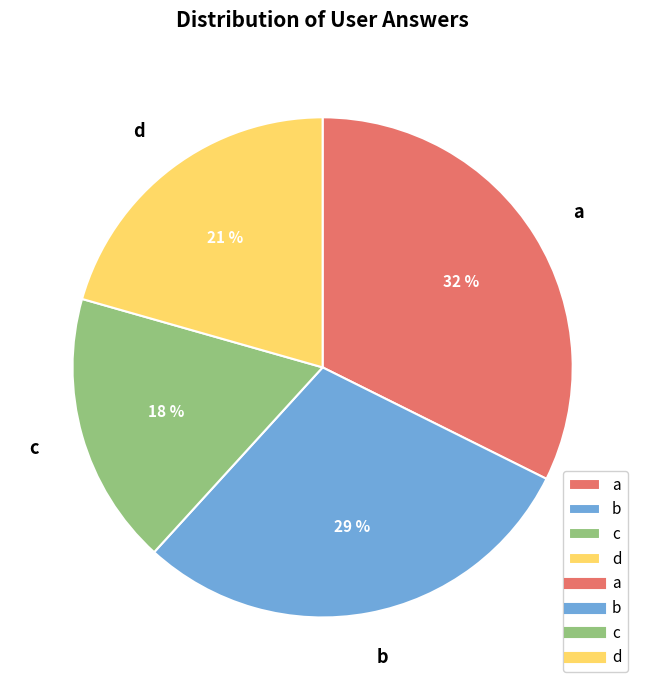

Is there any slice that represents more than half of the pie?

No